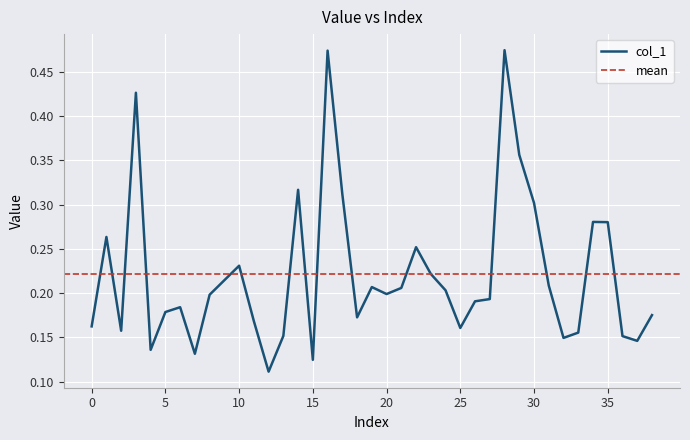

Rank the categories by value from highest to lowest.

28, 16, 3, 29, 14, 17, 30, 34, 35, 1, 22, 10, 23, 9, 31, 19, 21, 24, 20, 8, 27, 26, 6, 5, 38, 18, 11, 0, 25, 2, 33, 13, 36, 32, 37, 4, 7, 15, 12